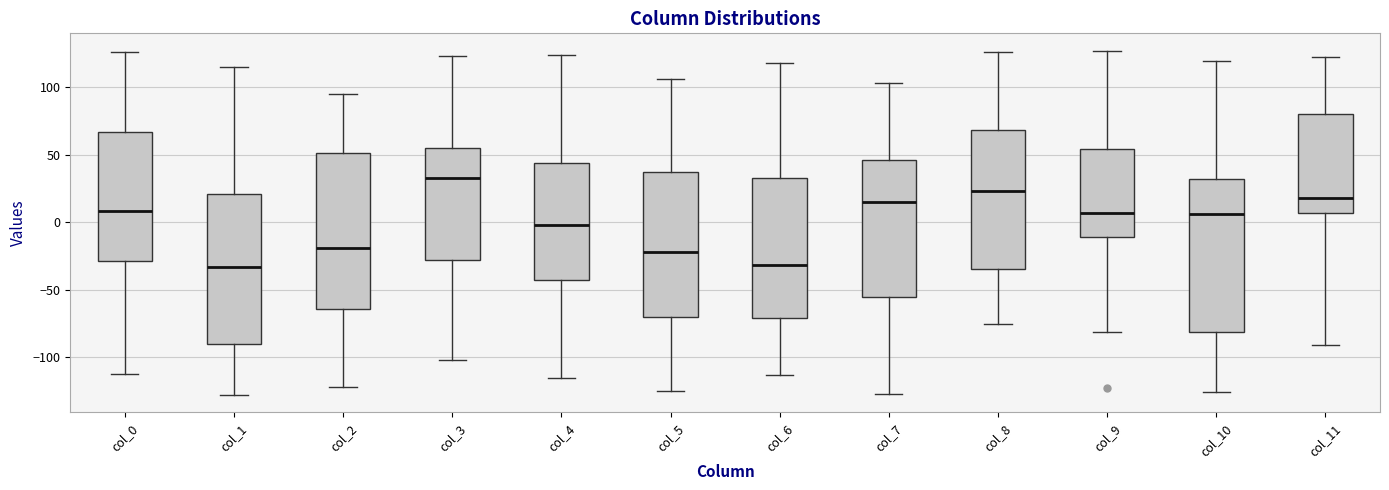

Where does the median line of the box for col_2 sit on the y-axis? The values are not printed on the chart, so give them approximately, as read against the axis.

-20